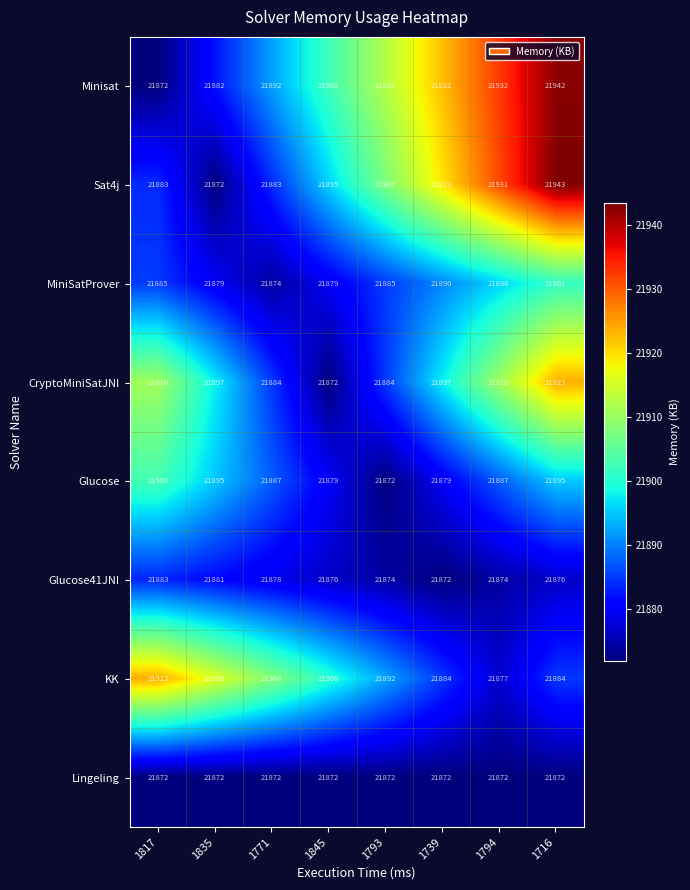

Which series changed the most between 1817 and 1845?

CryptoMiniSatJNI